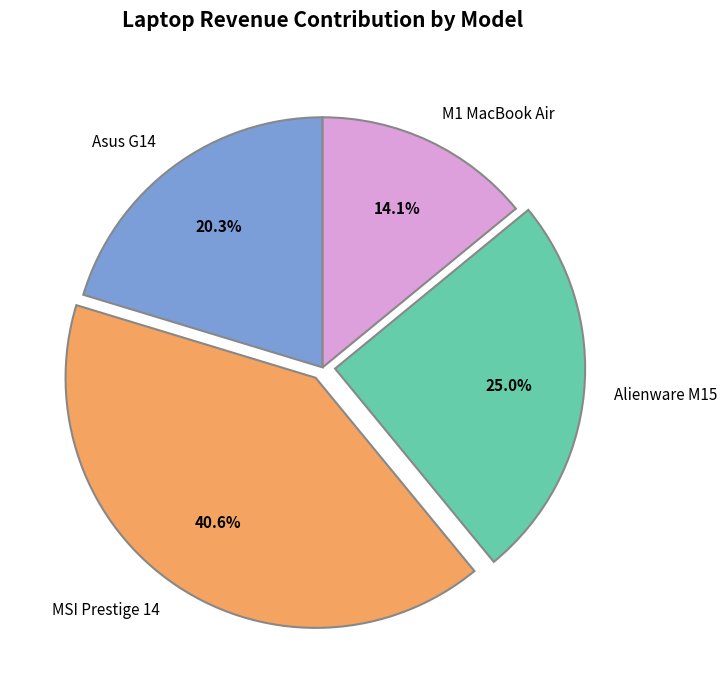

True or false: MSI Prestige 14 accounts for 41% of the total.

True